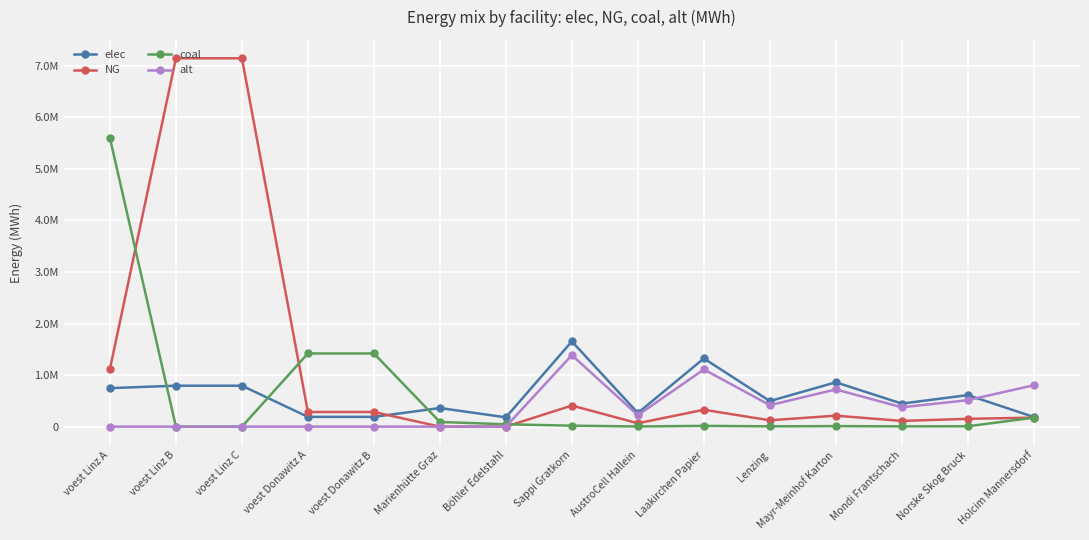

Rank the series by their maximum value, from highest to lowest.

NG, coal, elec, alt